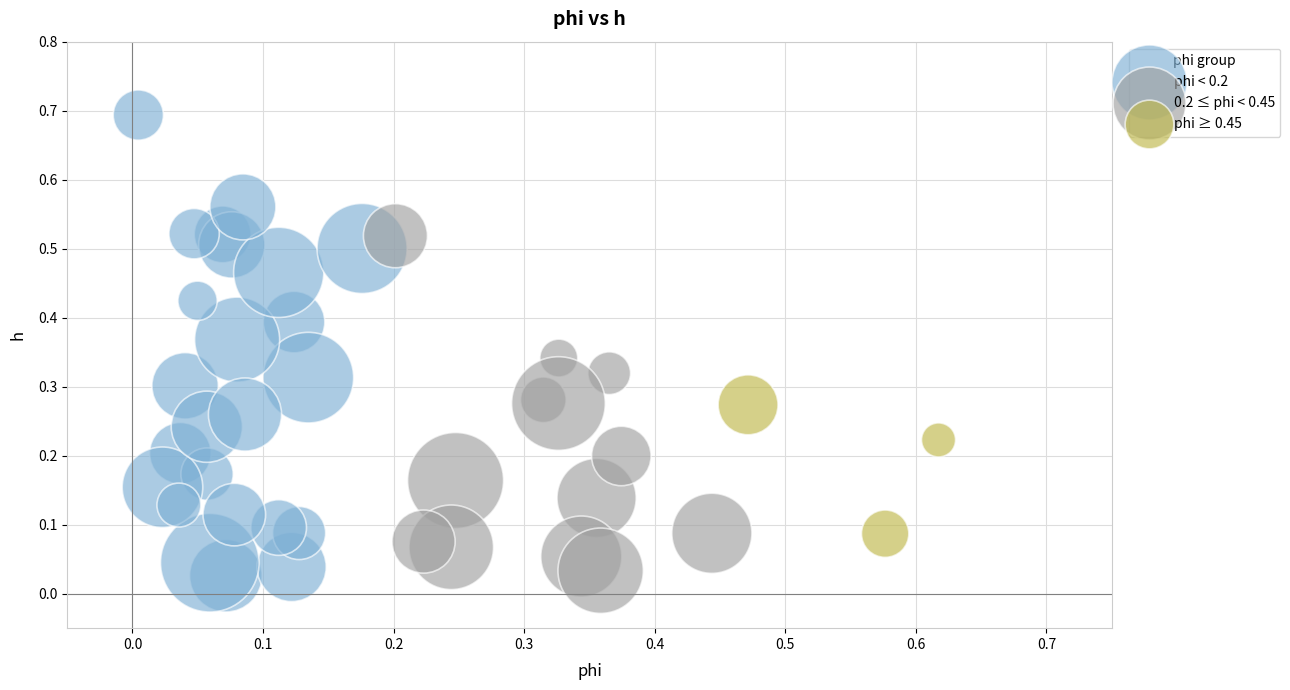

What are all the series names shown in the legend?

phi < 0.2, 0.2 ≤ phi < 0.45, phi ≥ 0.45